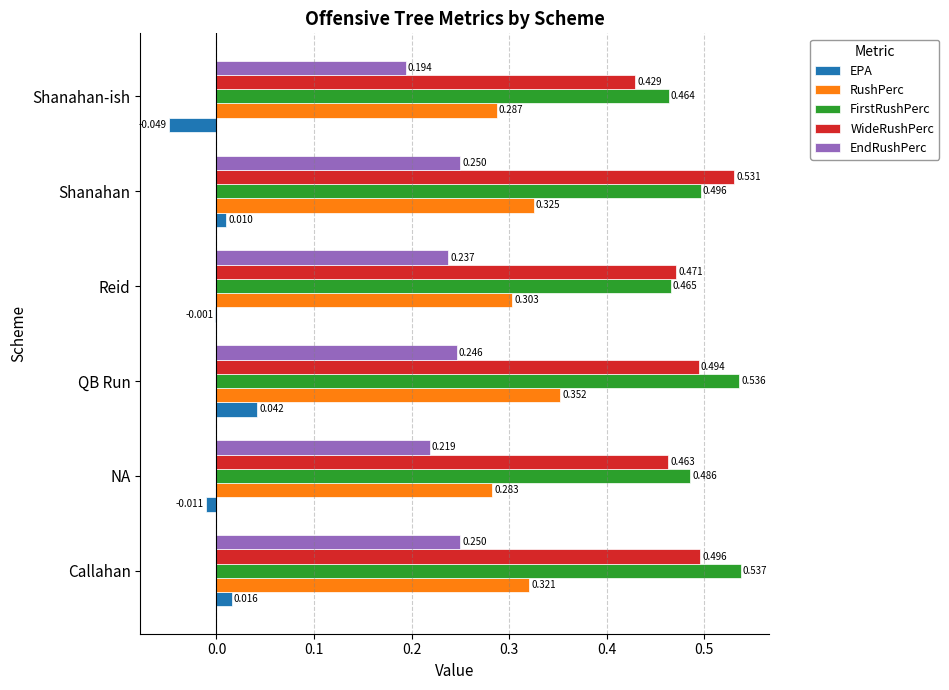

Between Reid and Shanahan, which series saw the biggest shift?

WideRushPerc